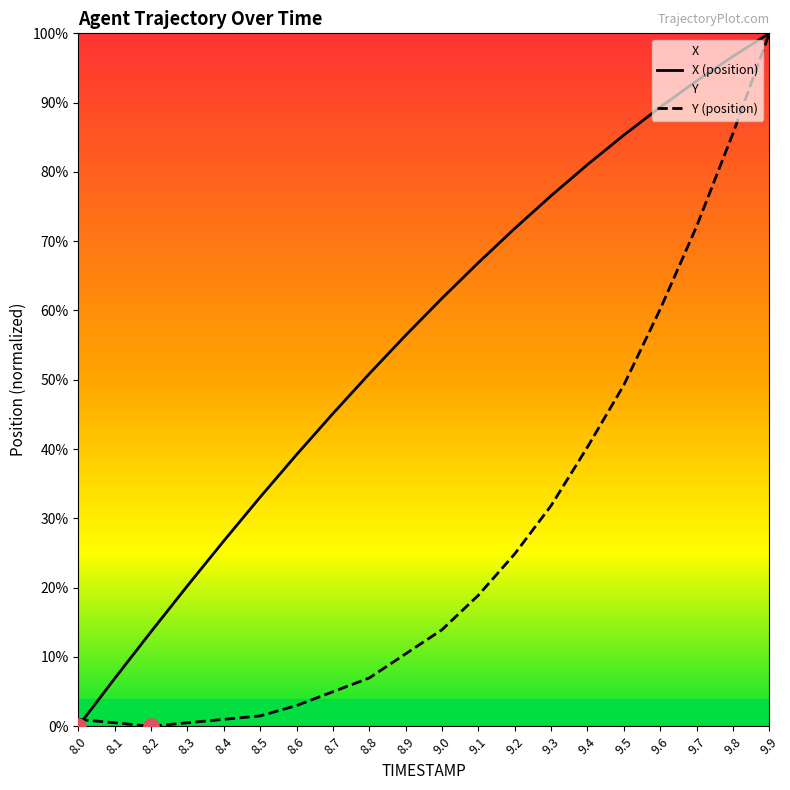

At how many categories does at least one series exceed 17?

17